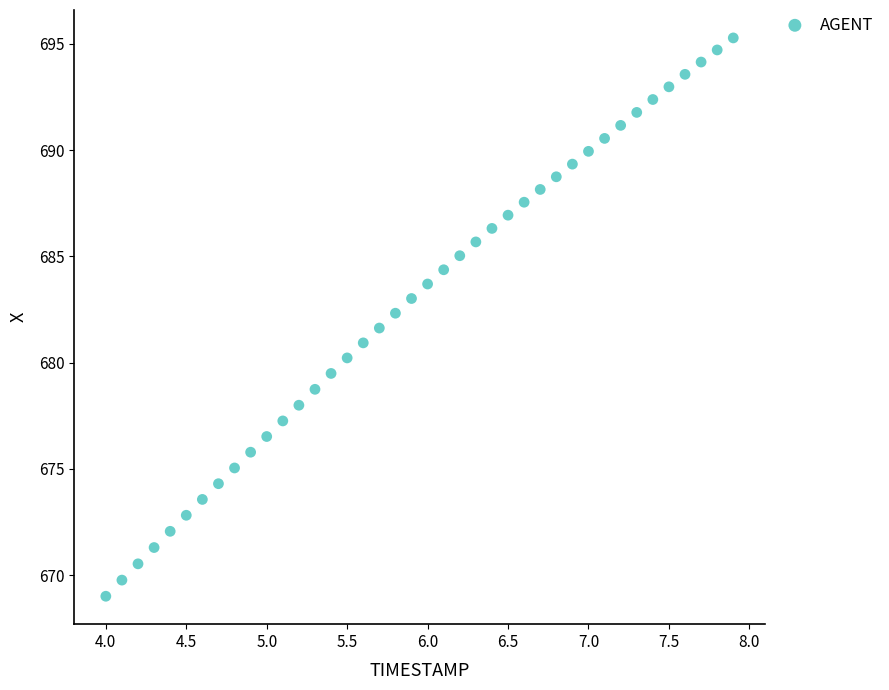

What is the range of X values (max minus min)?

3.9